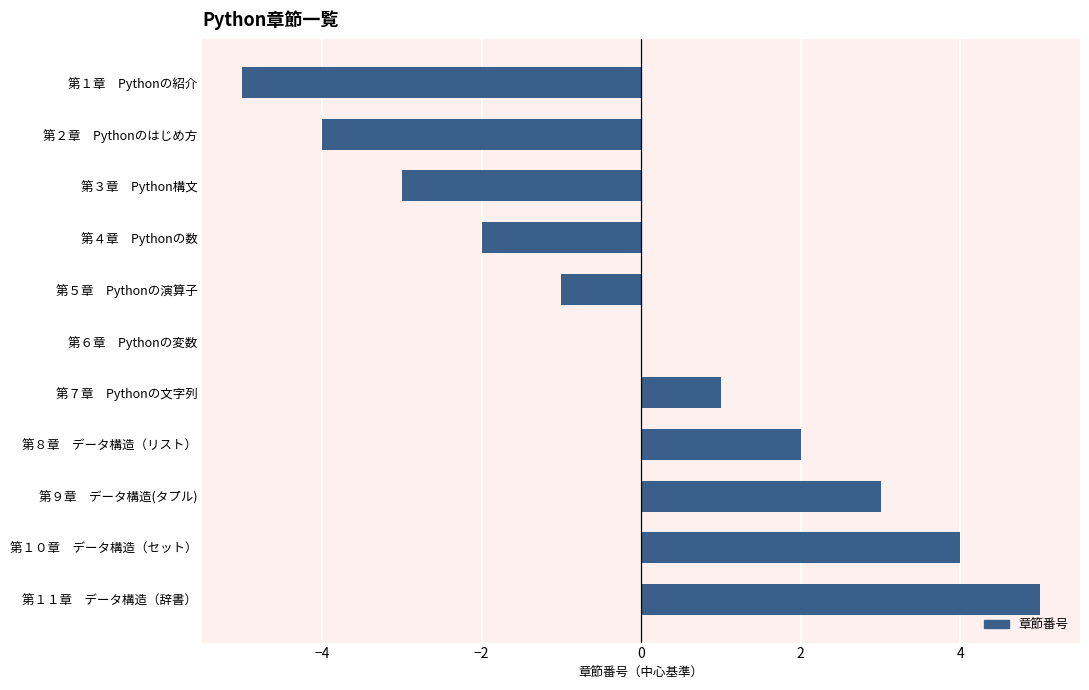

At which category does the chart reach its peak across all series?

第１１章　データ構造（辞書）